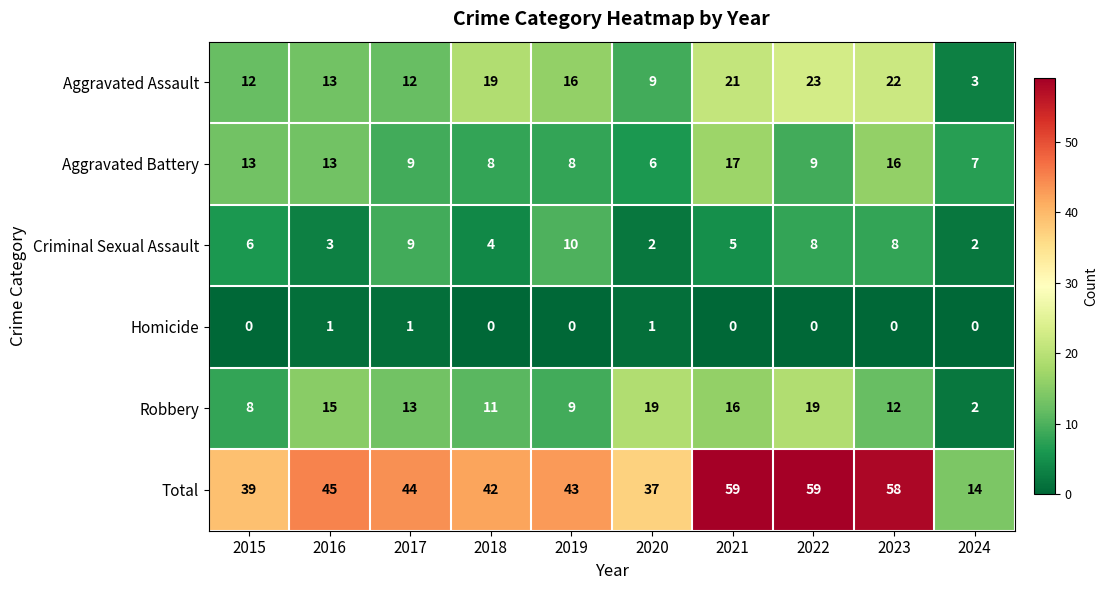

Rank the series by their maximum value, from lowest to highest.

Homicide, Criminal Sexual Assault, Aggravated Battery, Robbery, Aggravated Assault, Total